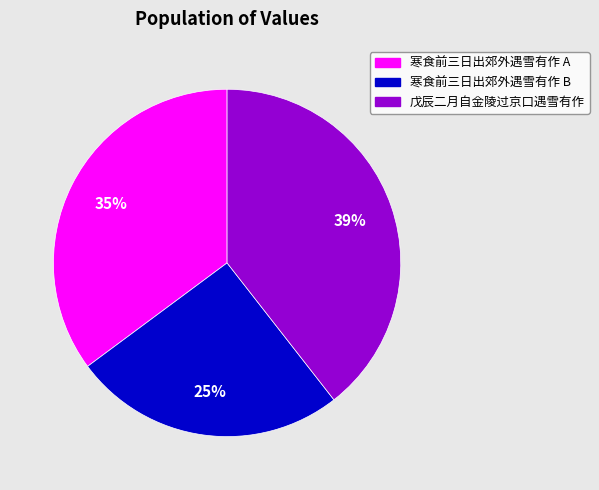

Is there any slice that represents more than half of the pie?

No